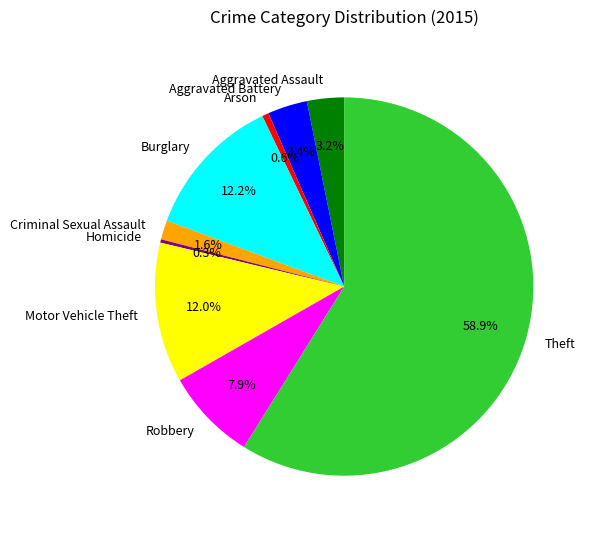

What portion of the pie excludes Aggravated Battery?

96.6%